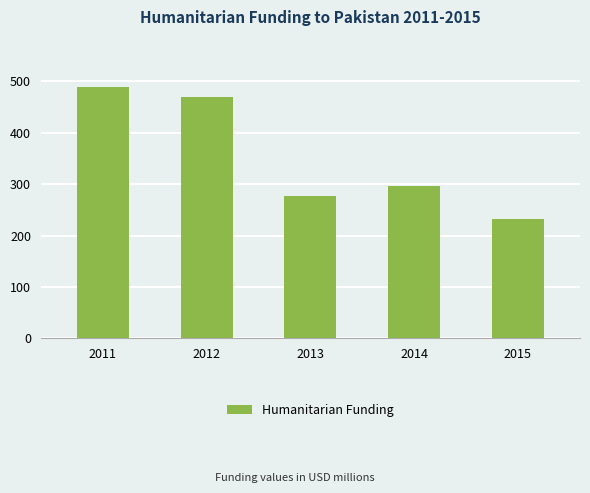

Does the chart contain any negative values?

No